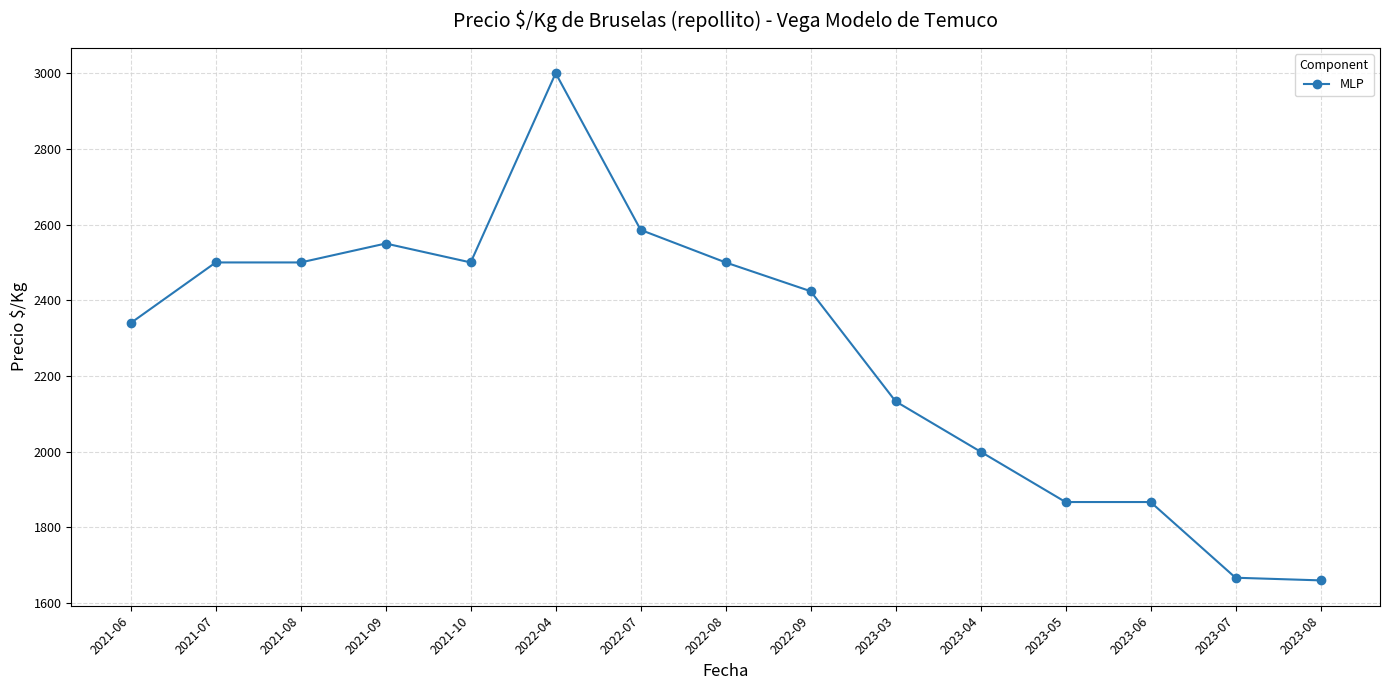

What is the label of the 1st point from the left?

2021-06